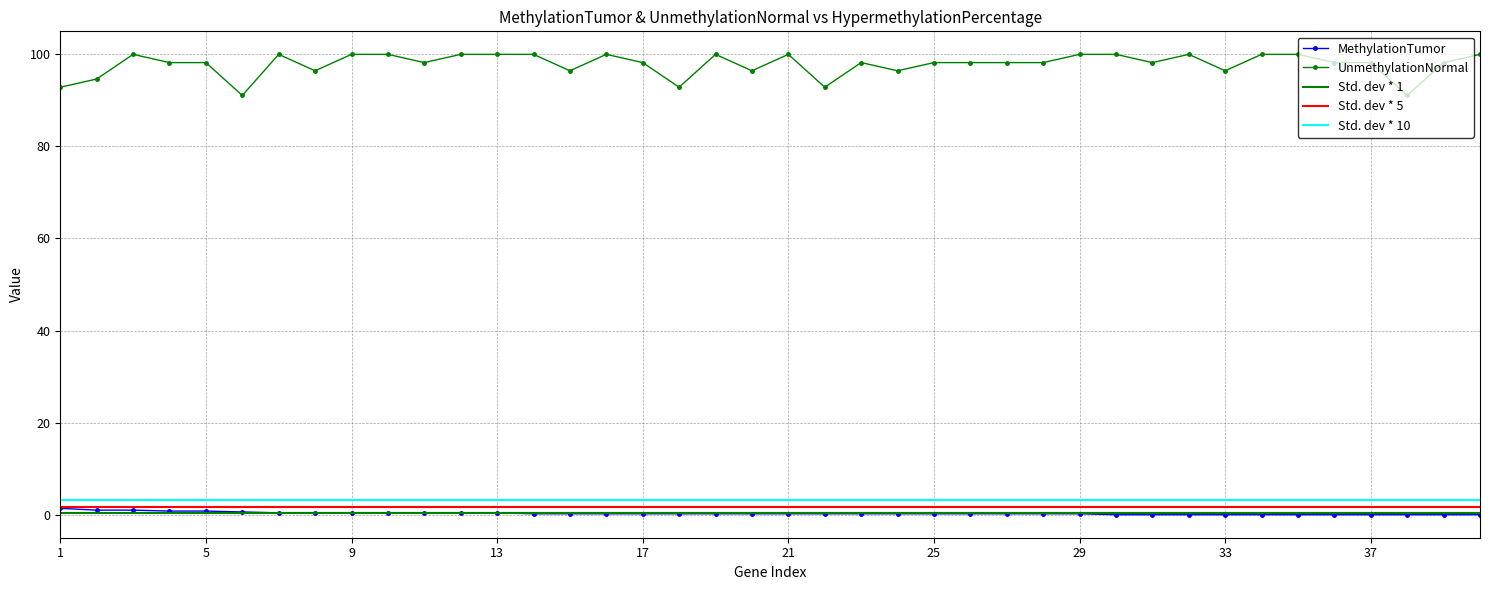

Reading left to right, extract all data points from this chart.

MethylationTumor: 1.4	1.0	1.0	0.8	0.8	0.6	0.4	0.4	0.4	0.4	0.4	0.4	0.4	0.2	0.2	0.2	0.2	0.2	0.2	0.2	0.2	0.2	0.2	0.2	0.2	0.2	0.2	0.2	0.2	0.0	0.0	0.0	0.0	0.0	0.0	0.0	0.0	0.0	0.0	0.0
UnmethylationNormal: 92.9	94.6	100.0	98.2	98.2	91.1	100.0	96.4	100.0	100.0	98.2	100.0	100.0	100.0	96.4	100.0	98.2	92.9	100.0	96.4	100.0	92.9	98.2	96.4	98.2	98.2	98.2	98.2	100.0	100.0	98.2	100.0	96.4	100.0	100.0	98.2	98.2	91.1	98.2	100.0